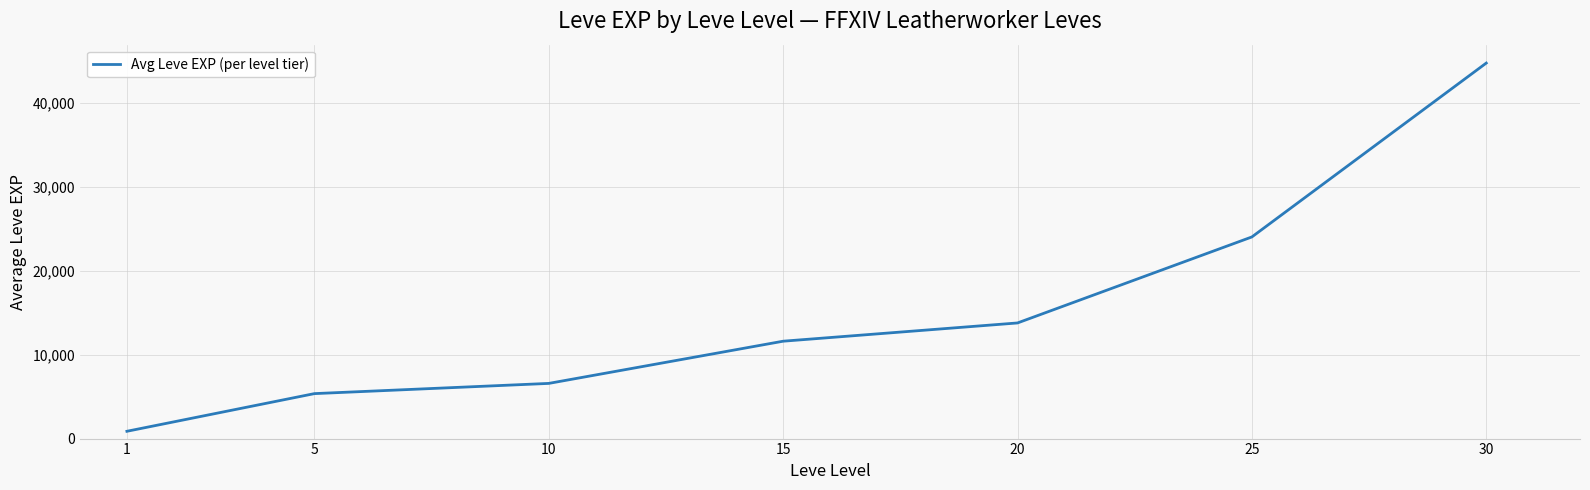

Between 25 and 1, which is larger?

25